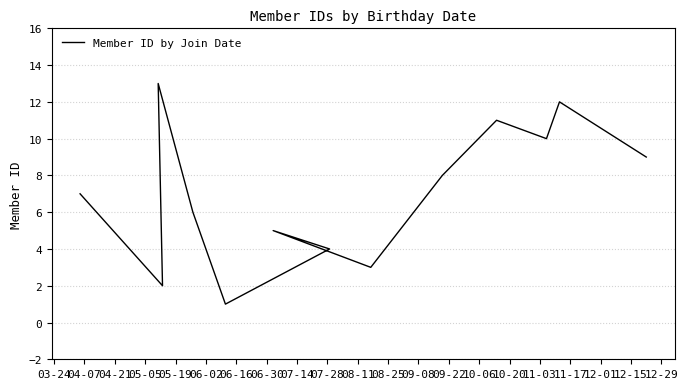

Between 07-28 and 07-14, which is larger?

07-28